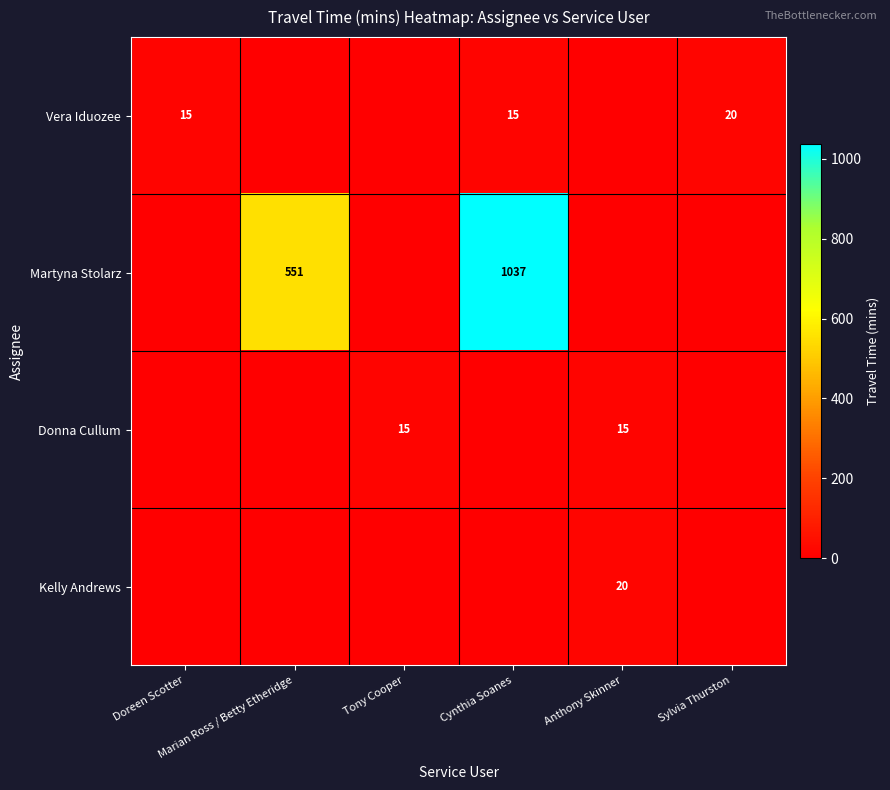

Read the Donna Cullum value at Tony Cooper, to the nearest 5.

15